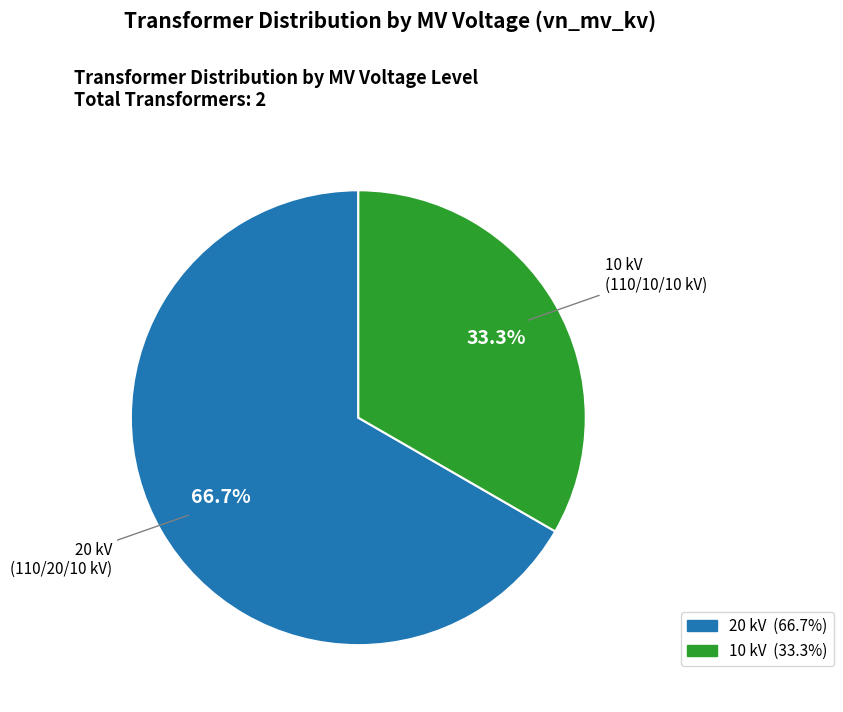

Is there any slice that represents more than half of the pie?

Yes